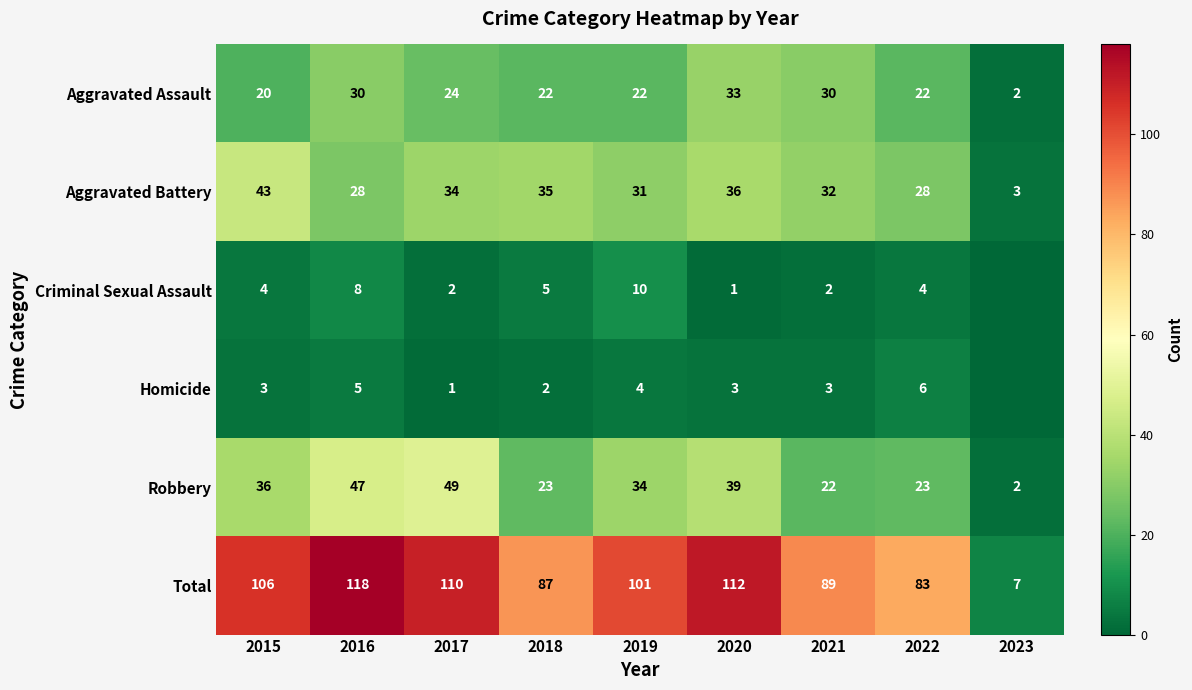

How many distinct data groups are displayed?

6